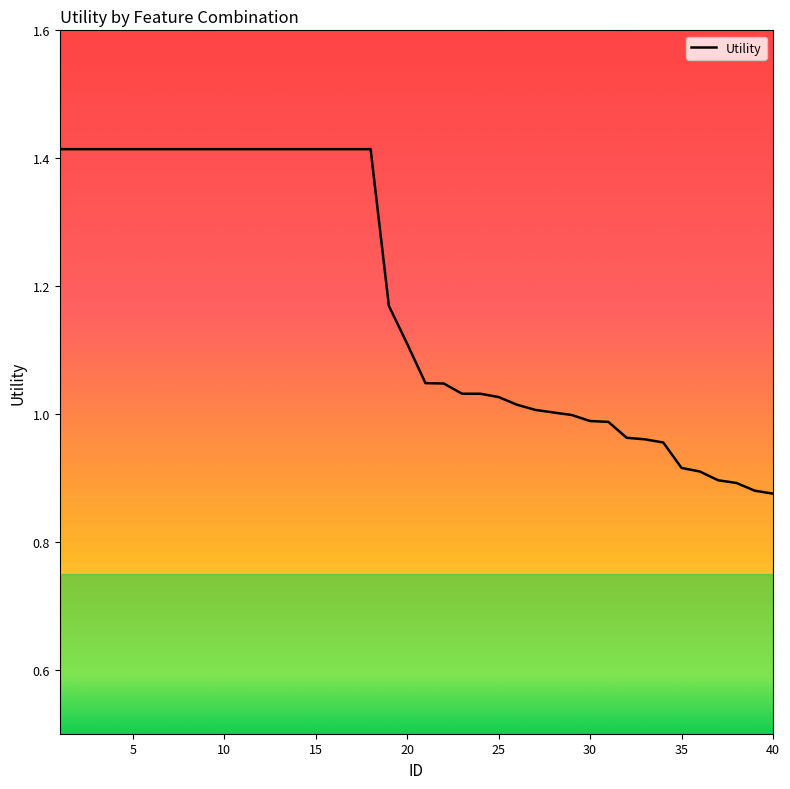

What is the difference between the maximum and minimum values?

0.5